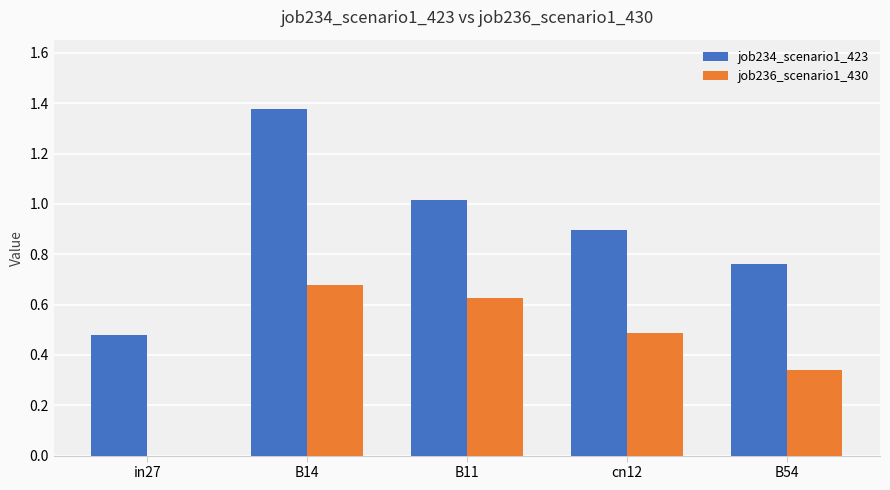

Between B11 and cn12, which series saw the biggest shift?

job236_scenario1_430